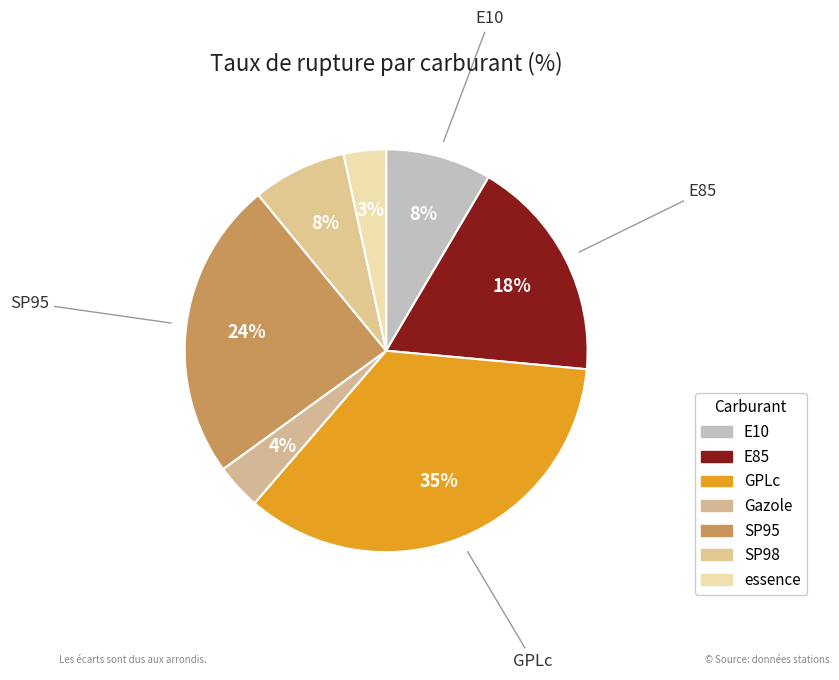

How many segments does this pie chart have?

7